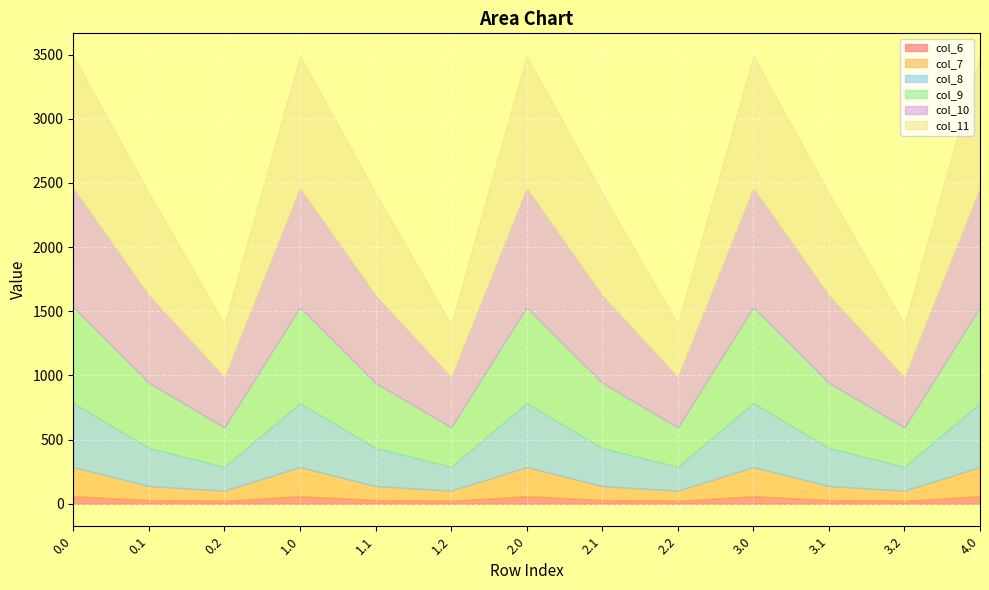

True or false: col_7 and col_11 cross at least once.

False